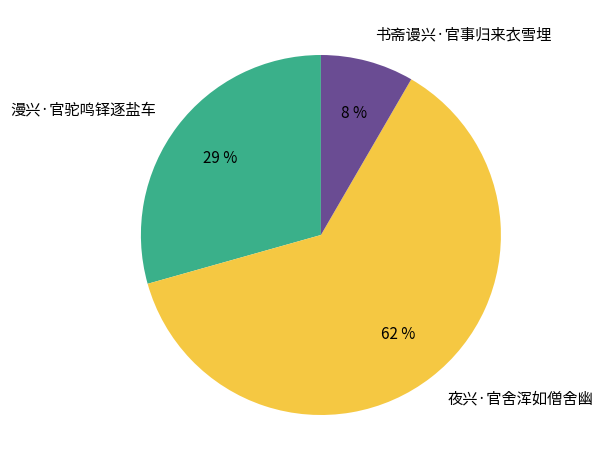

Do 夜兴·官舍浑如僧舍幽 and 书斋谩兴·官事归来衣雪埋 together represent more than half of the pie?

Yes